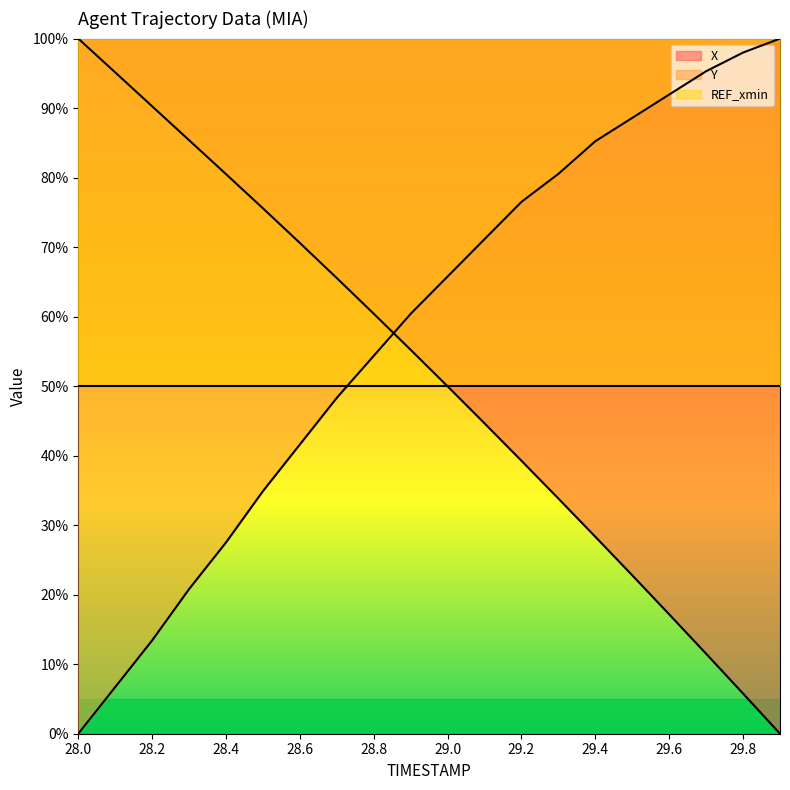

How many values in the Y (line) series exceed 65?

10